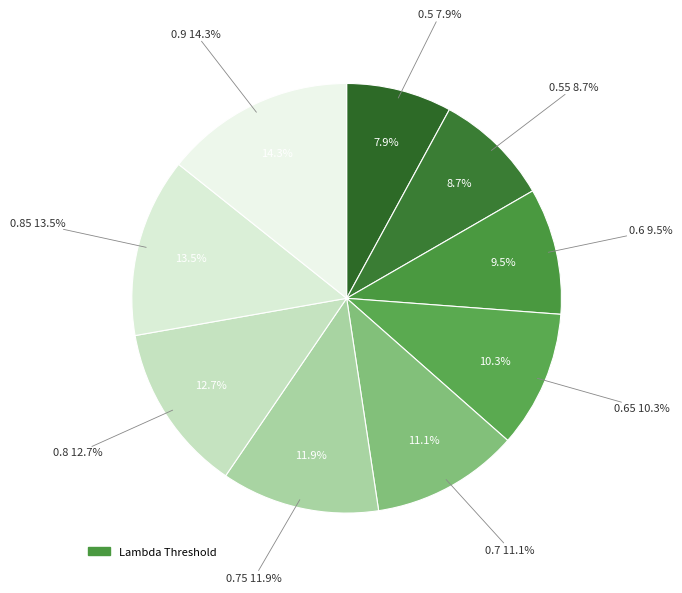

How many segments does this pie chart have?

9